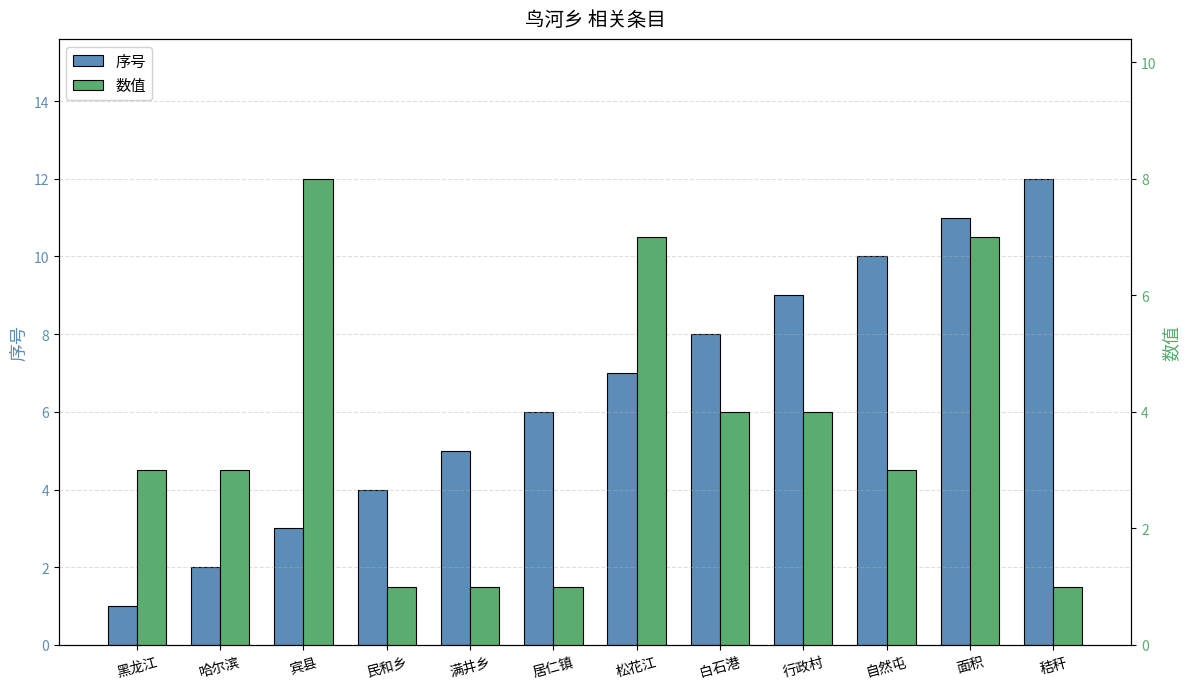

What is the label of the 9th bar from the right?

民和乡